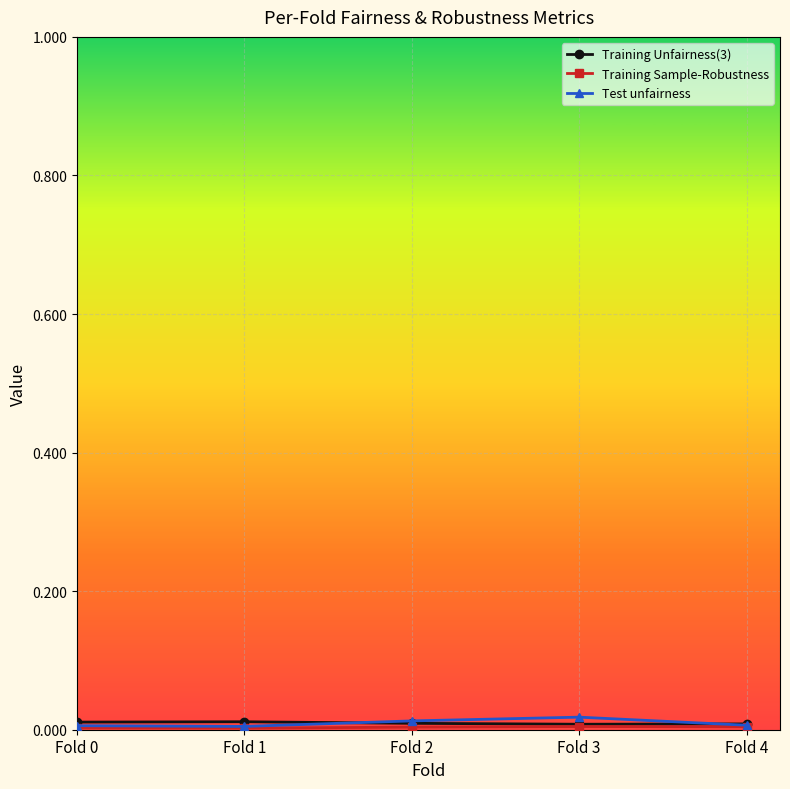

True or false: Training Unfairness(3) has more than 2 interior local peaks.

False